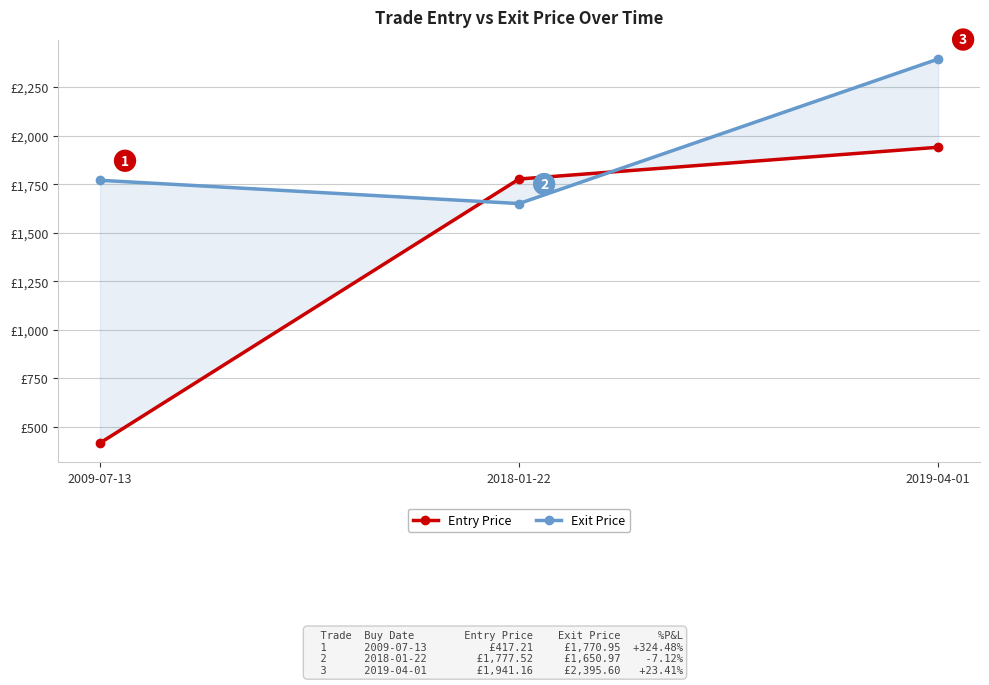

Reading left to right, extract all data points from this chart.

Entry Price: 2009-07-13=417.2	2018-01-22=1777.5	2019-04-01=1941.2
Exit Price: 2009-07-13=1771.0	2018-01-22=1651.0	2019-04-01=2395.6